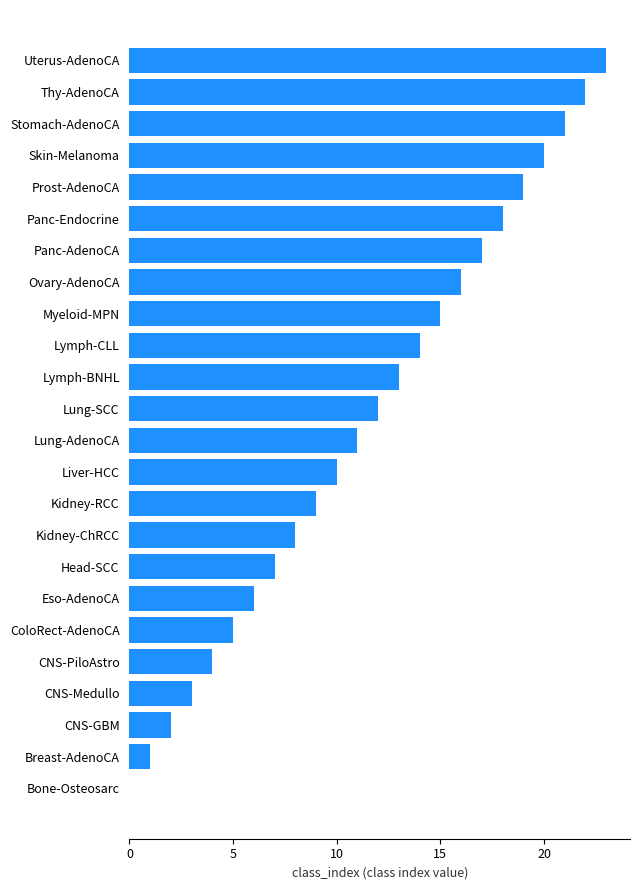

At which category does the chart reach its peak across all series?

Uterus-AdenoCA